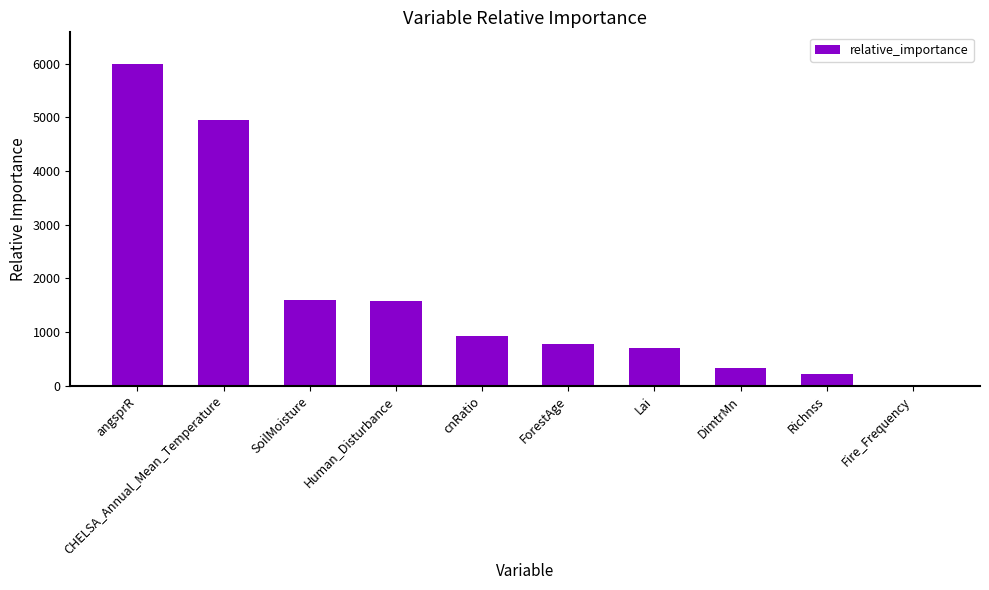

What is the sum of all values?

17074.8